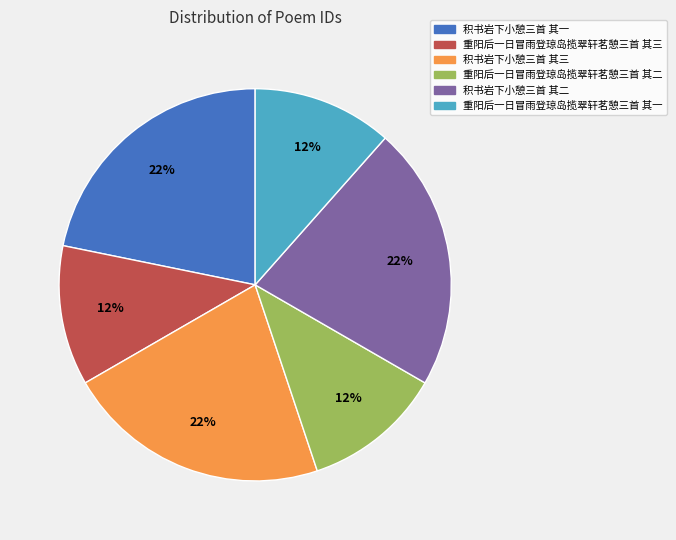

Is there any slice that represents more than half of the pie?

No